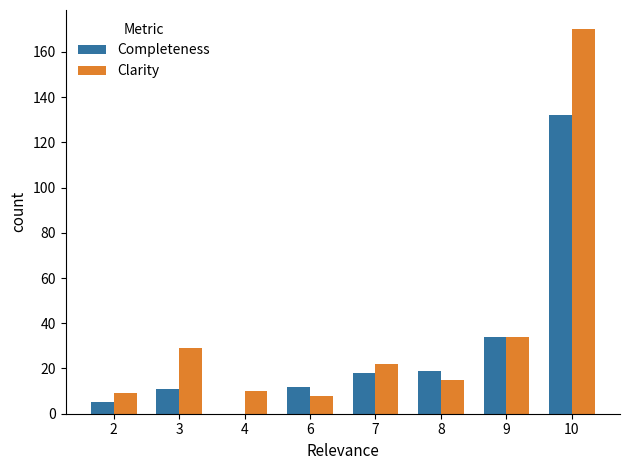

Which category has the highest value in the Clarity series?

10